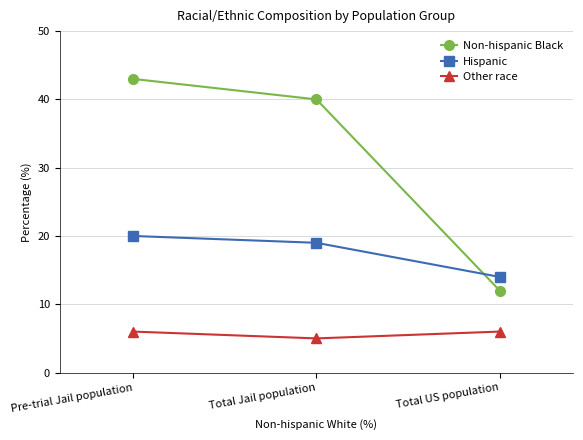

What is the maximum value for Other race?

6